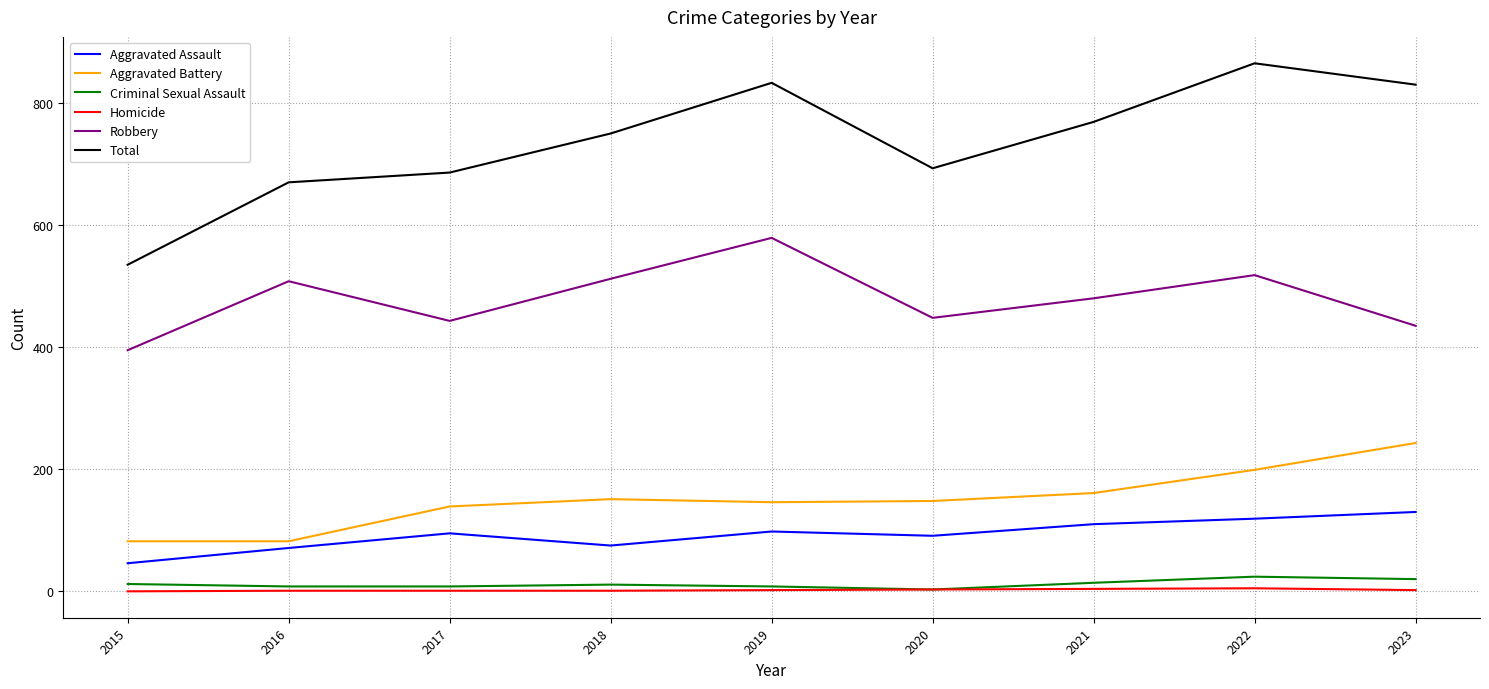

What is the highest value of the Robbery series?

579